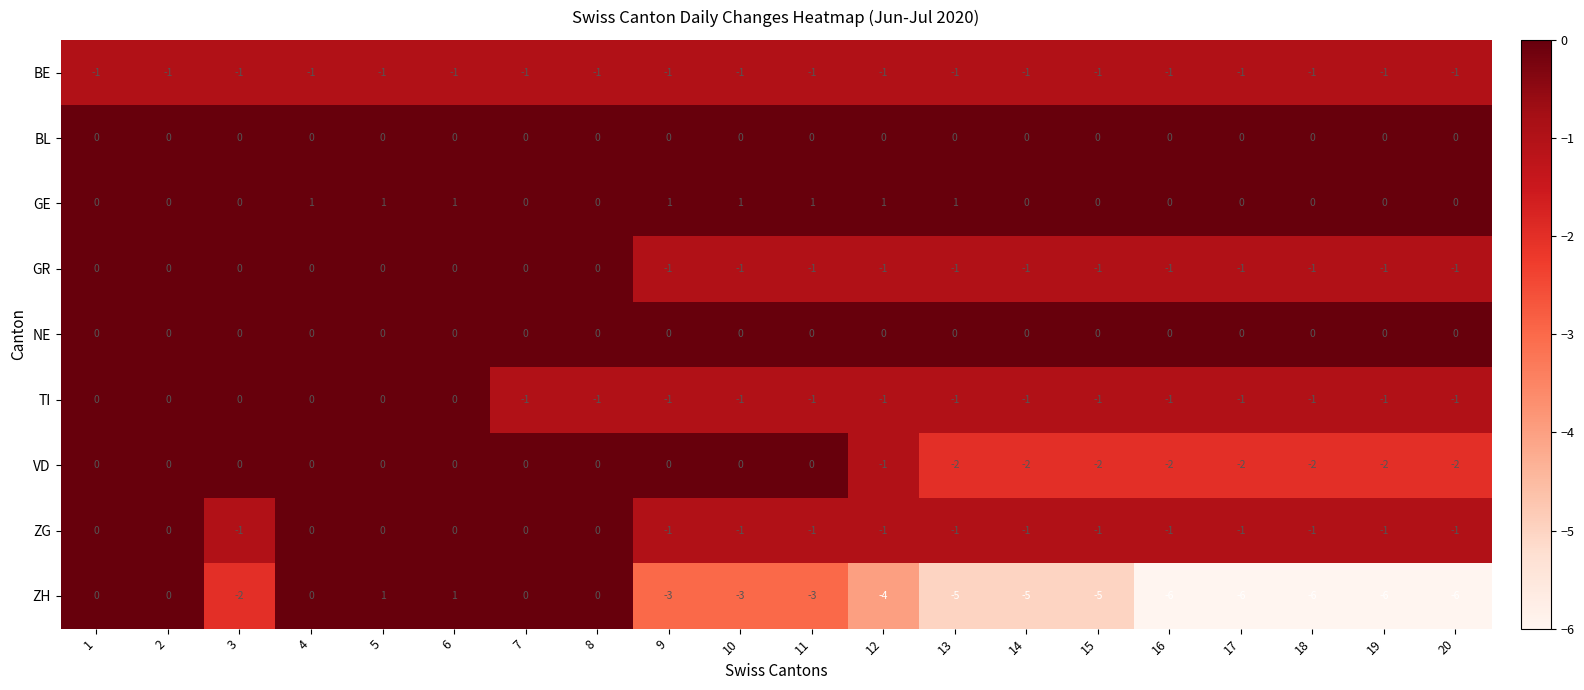

Is it true that VD equals 0 at 8?

True